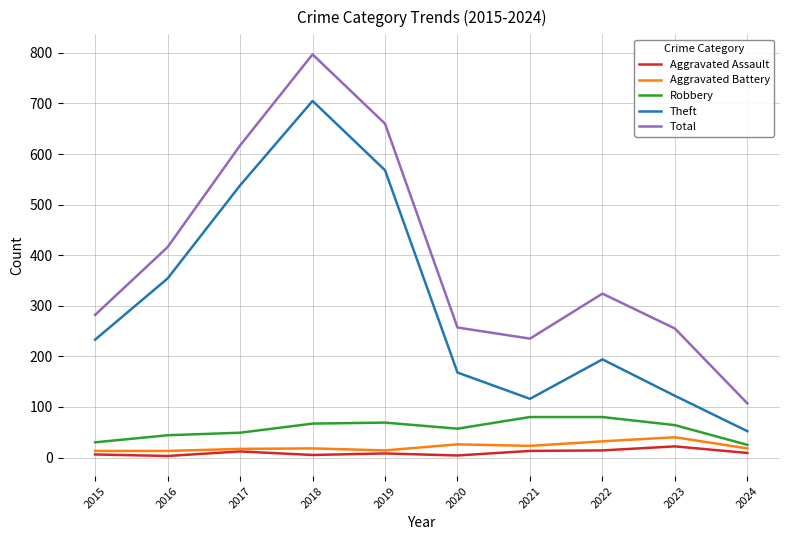

What is the greatest value displayed?

797